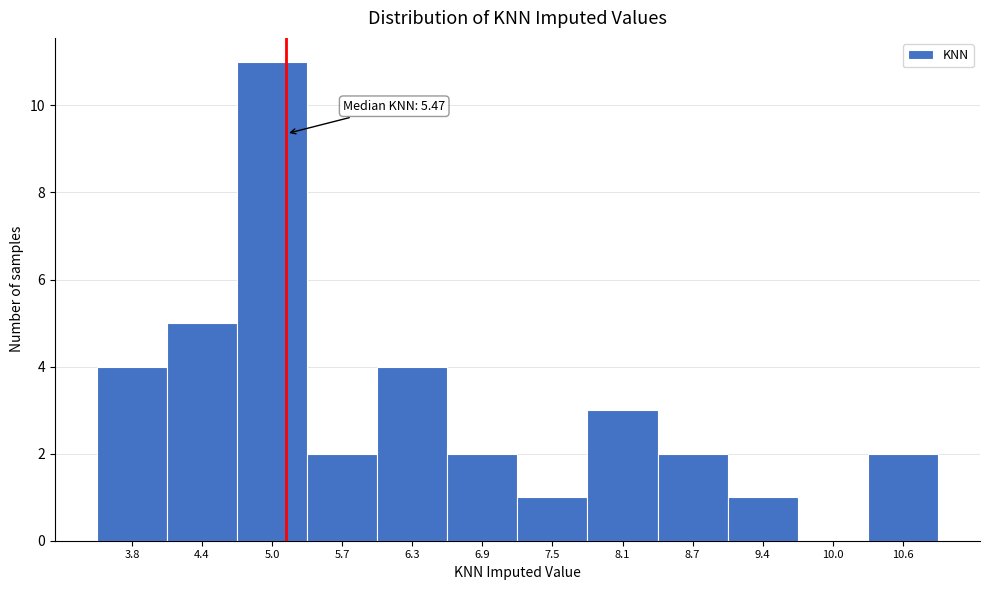

Reading left to right, transcribe all the data shown in this chart.

3.8=4	4.4=5	5.0=11	5.7=2	6.3=4	6.9=2	7.5=1	8.1=3	8.7=2	9.4=1	10.0=0	10.6=2